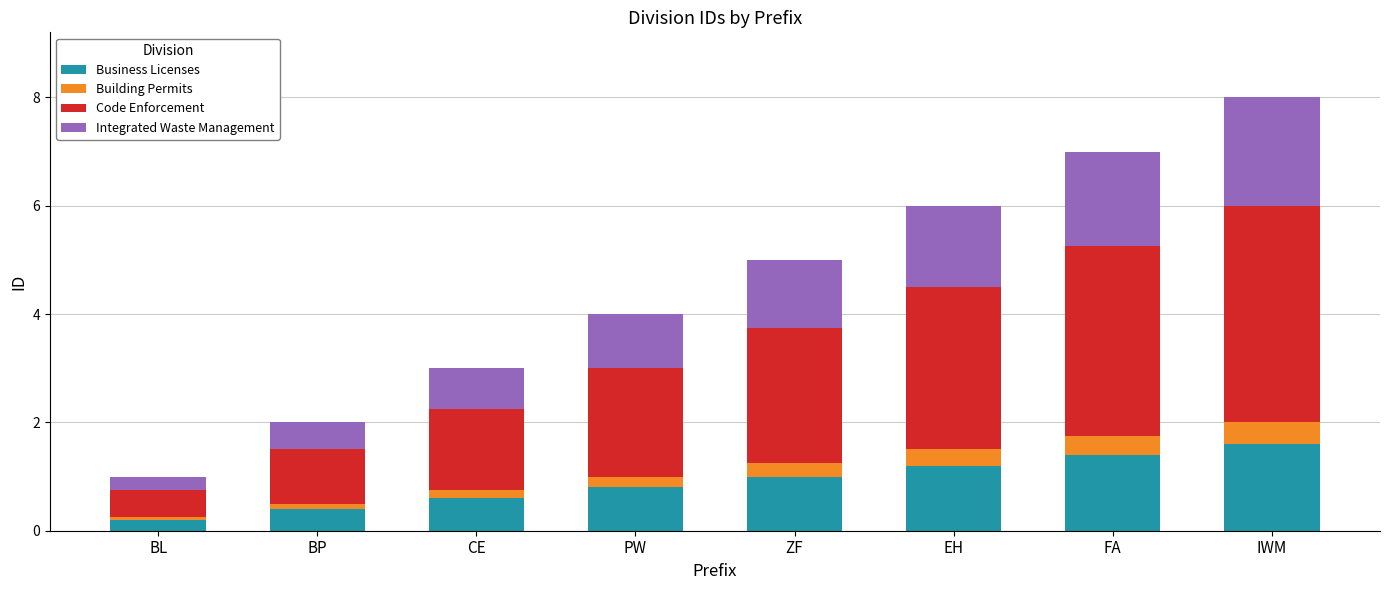

True or false: Business Licenses has a value of 1.4 at FA.

True